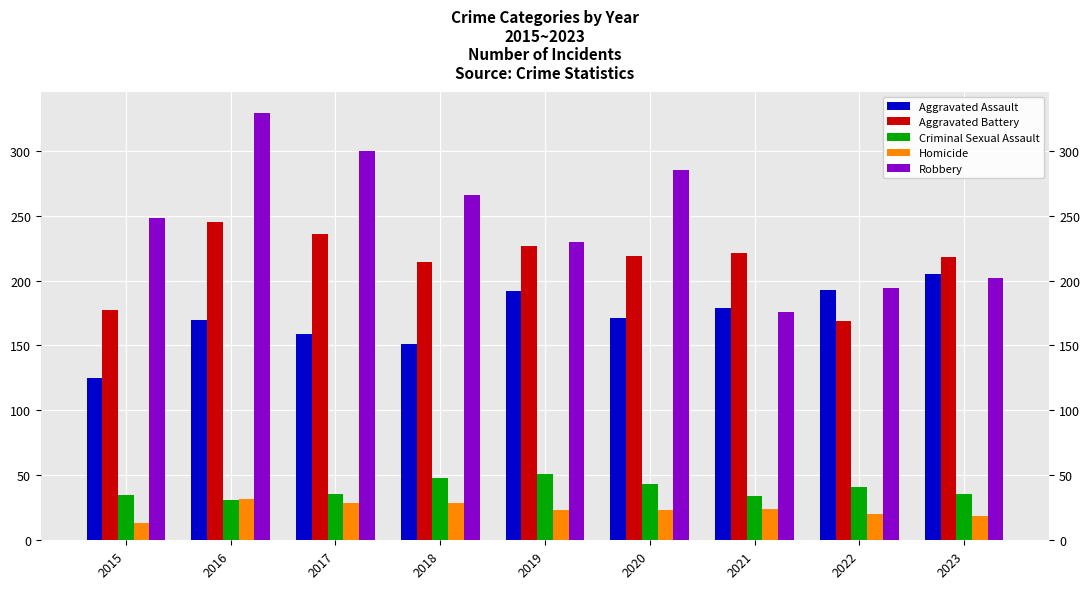

How many bars are there in each group?

5